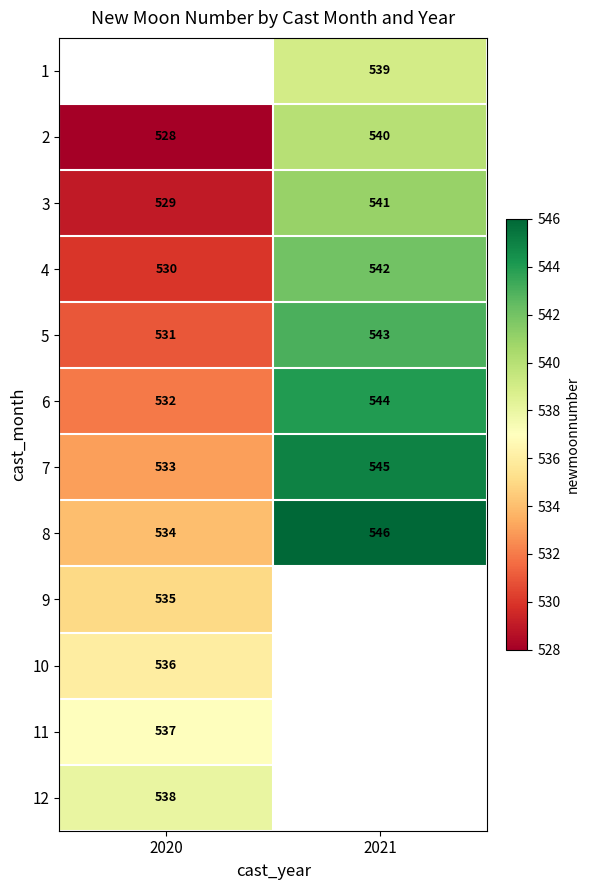

At which label does 5 reach its peak?

2021